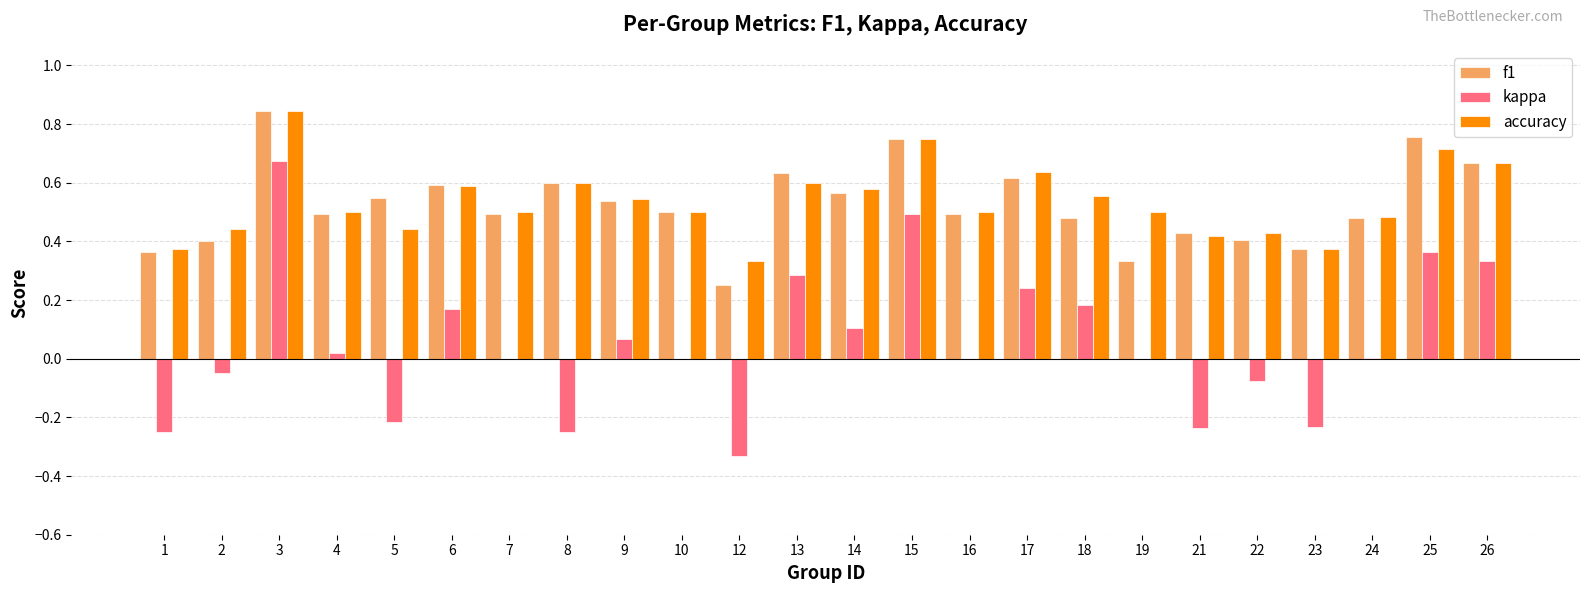

Are the bars grouped side by side (vs. stacked)?

Yes